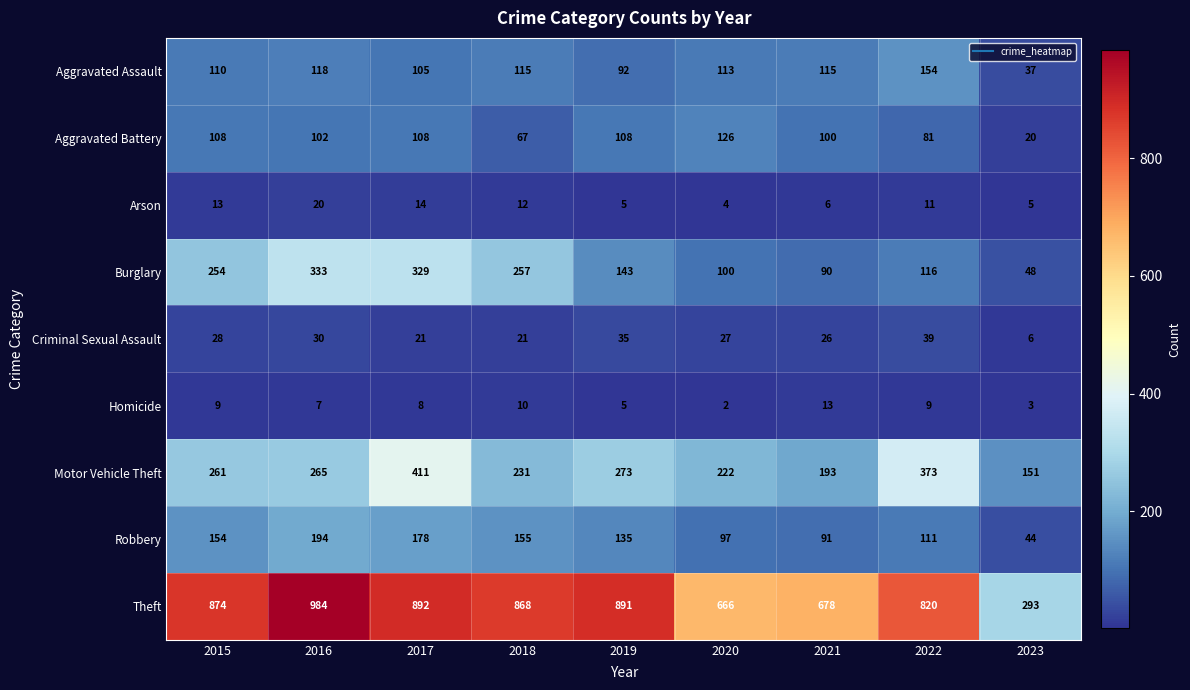

What is the spread (max minus min) of values at 2021?

672